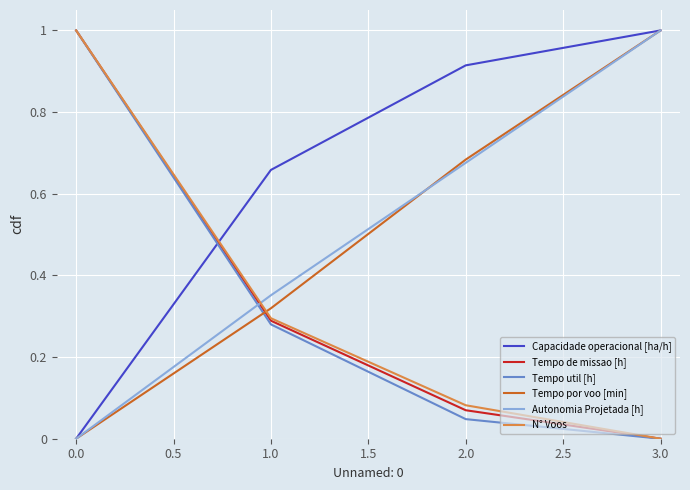

The value of Tempo por voo [min] at 3.0 is 1.0. True or false?

True